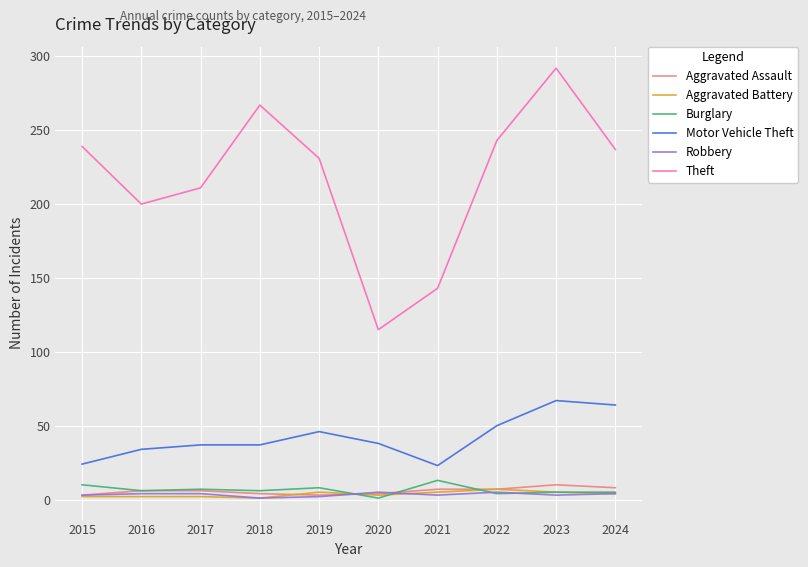

Which series has the largest total across all categories?

Theft